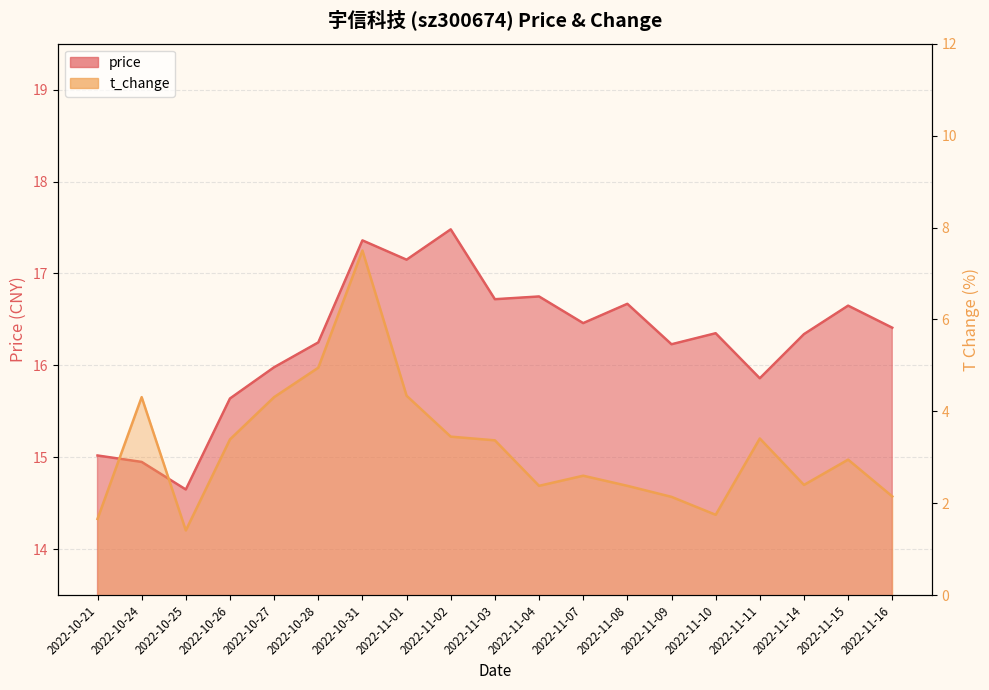

Reading right to left, what are all the values shown in this chart?

price: 16.4	16.6	16.3	15.9	16.4	16.2	16.7	16.5	16.8	16.7	17.5	17.1	17.4	16.2	16.0	15.6	14.7	14.9	15.0
t_change: 2.1	3.0	2.4	3.4	1.8	2.1	2.4	2.6	2.4	3.4	3.5	4.3	7.5	5.0	4.3	3.4	1.4	4.3	1.7